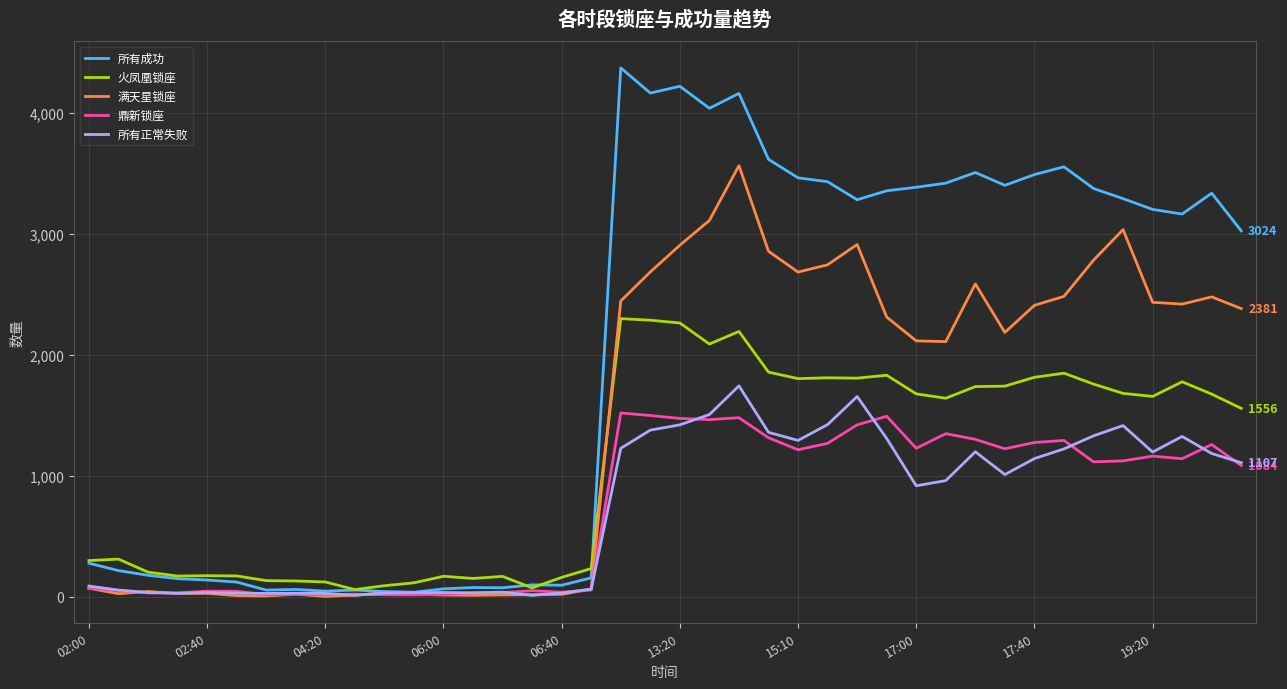

Which series has the largest range (max minus min)?

所有成功